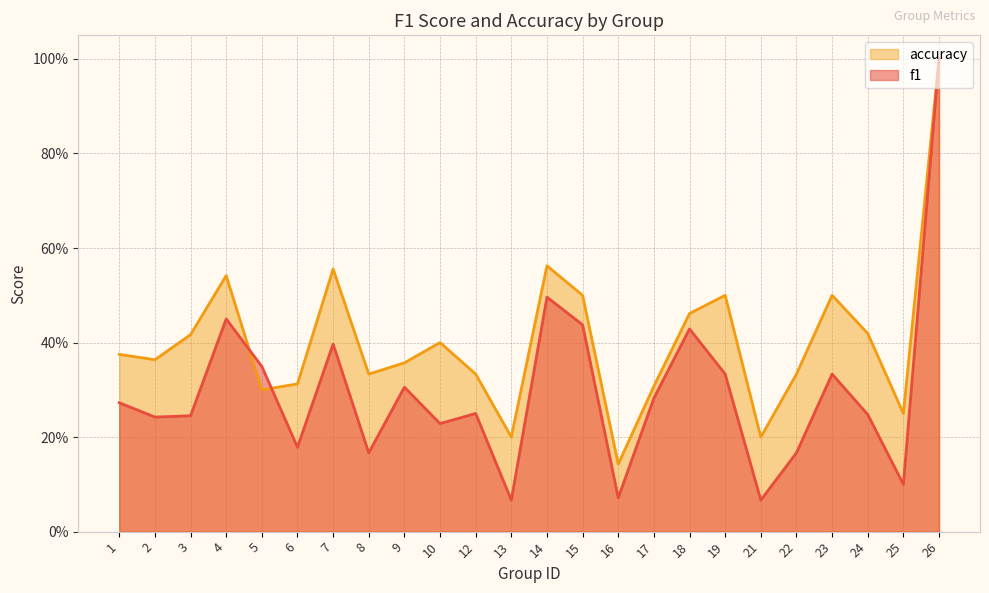

What is the difference between the second highest and minimum values in the f1 series?

0.4